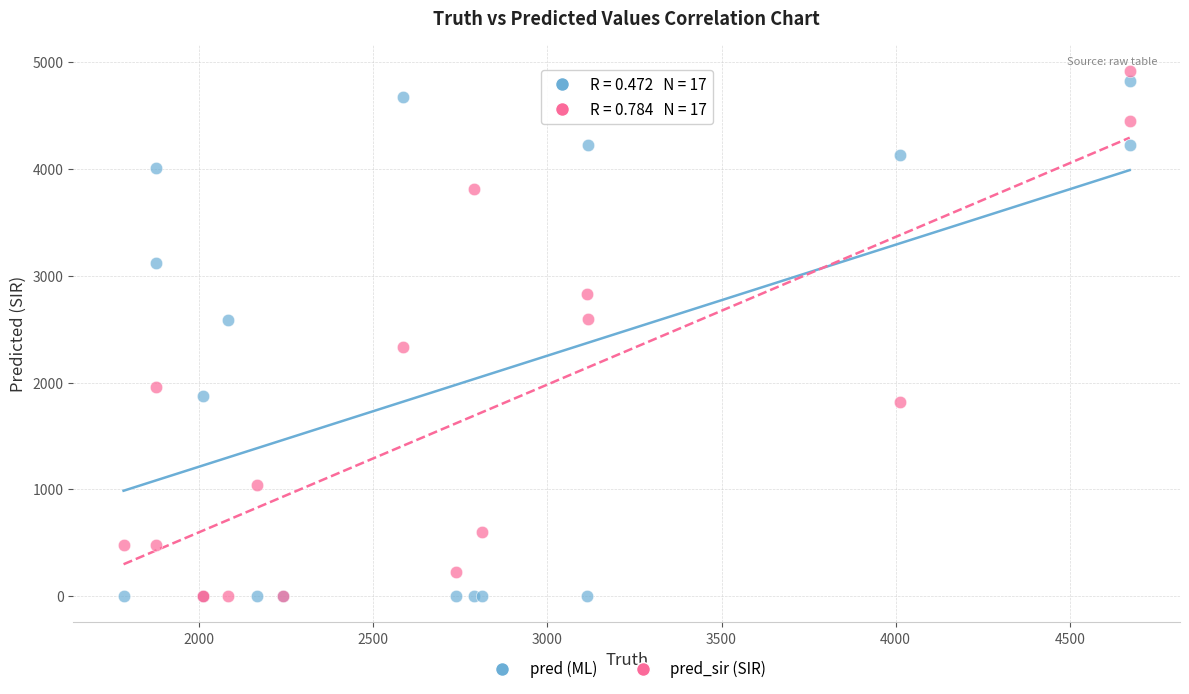

In the pred (ML) series, what Y value is closest to 2412?

2584.0